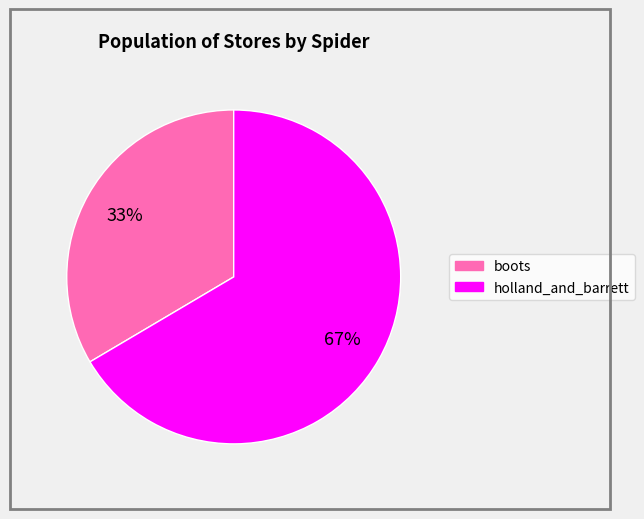

Which slice is the largest?

holland_and_barrett